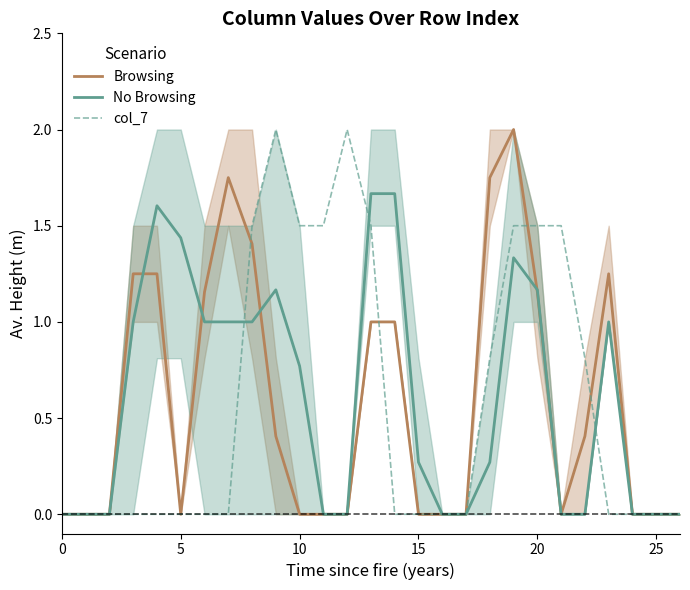

True or false: Browsing has a value of 1.8 at 18.

True